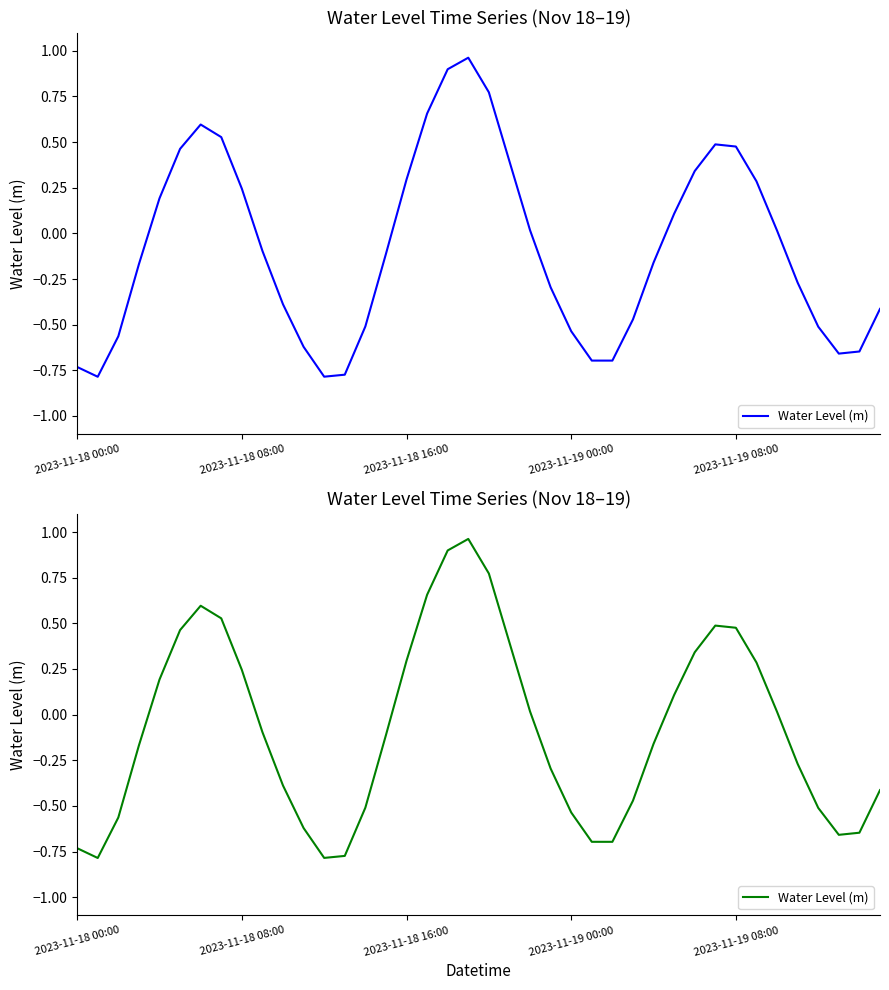

What is the sum of all values?

-3.2